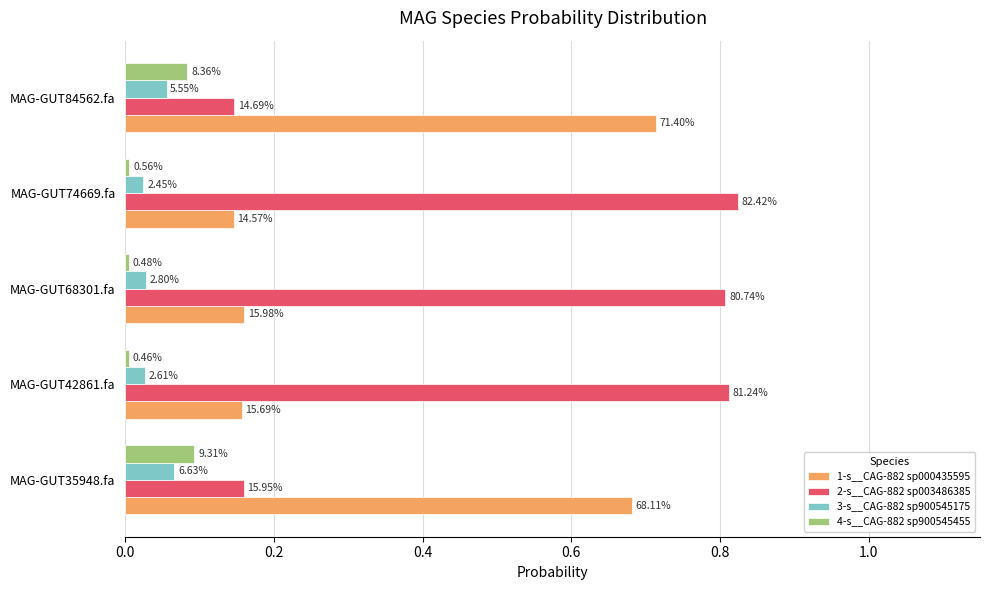

At how many categories does at least one series exceed 0?

5